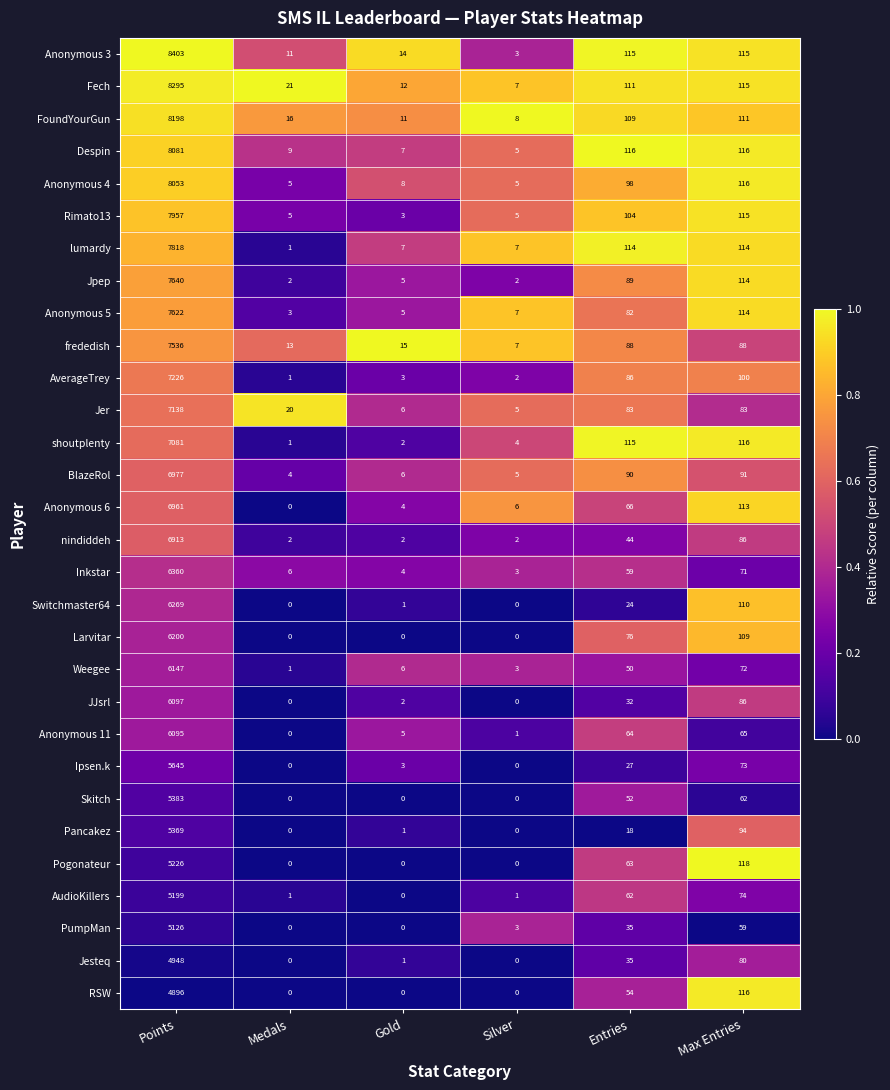

List the series in order of their peak value, highest first.

Anonymous 3, Fech, FoundYourGun, Despin, Anonymous 4, Rimato13, lumardy, Jpep, Anonymous 5, frededish, AverageTrey, Jer, shoutplenty, BlazeRol, Anonymous 6, nindiddeh, Inkstar, Switchmaster64, Larvitar, Weegee, JJsrl, Anonymous 11, Ipsen.k, Skitch, Pancakez, Pogonateur, AudioKillers, PumpMan, Jesteq, RSW